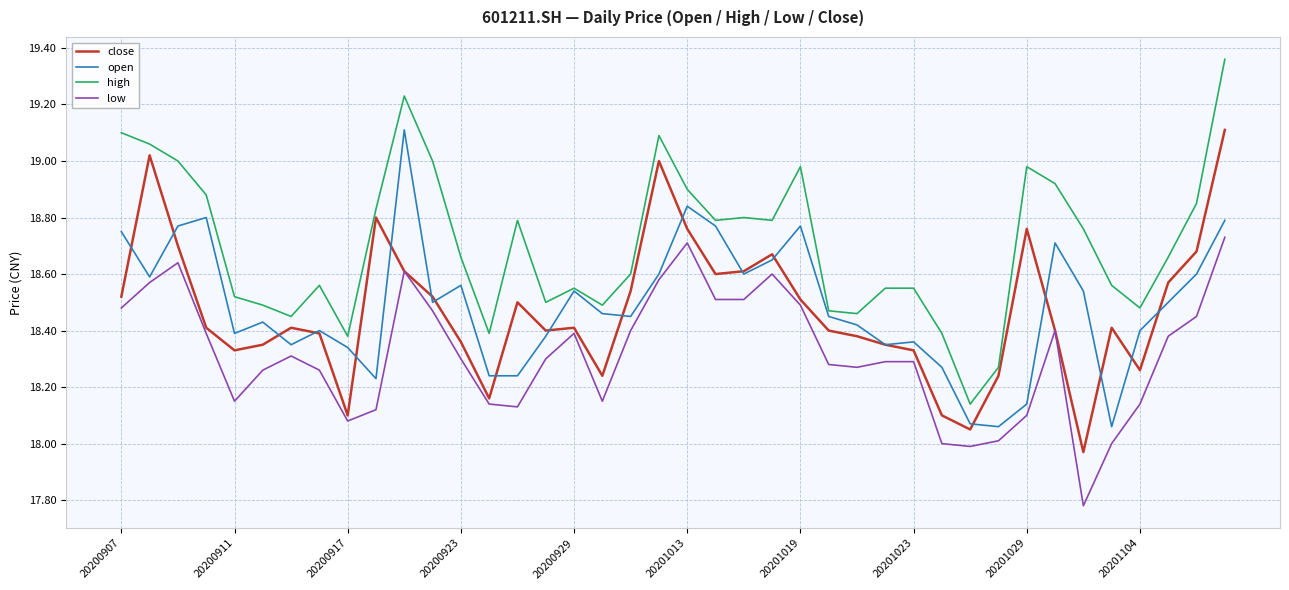

Which series has the largest total across all categories?

high